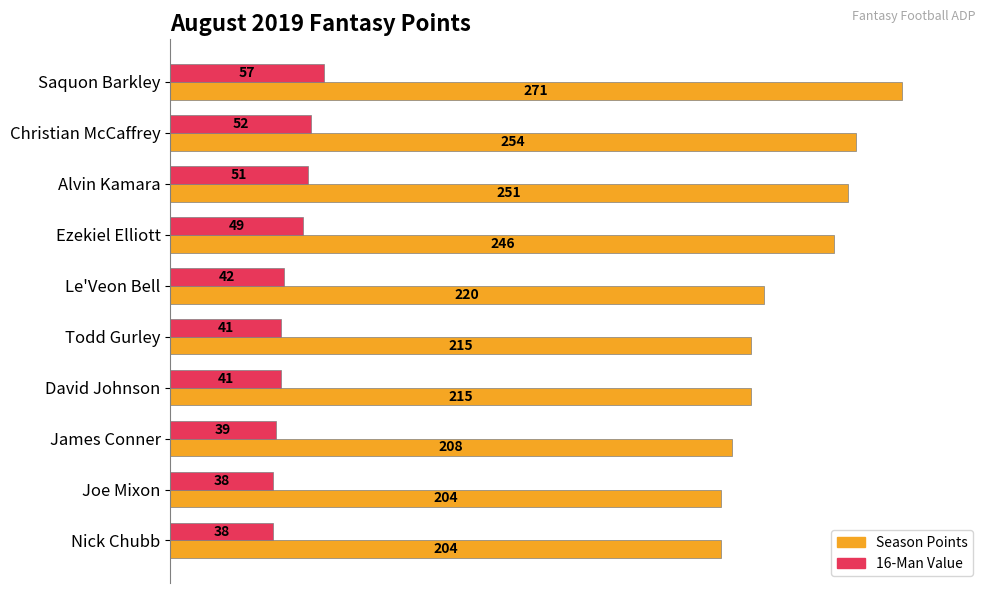

What is the spread (max minus min) of values at Joe Mixon?

166